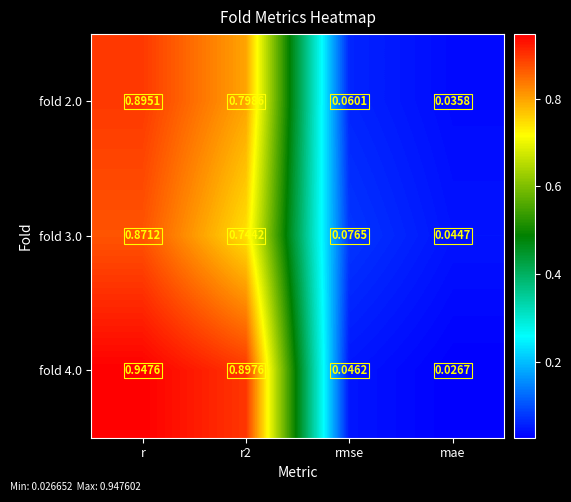

At which label is fold 4.0 closest to 0?

mae